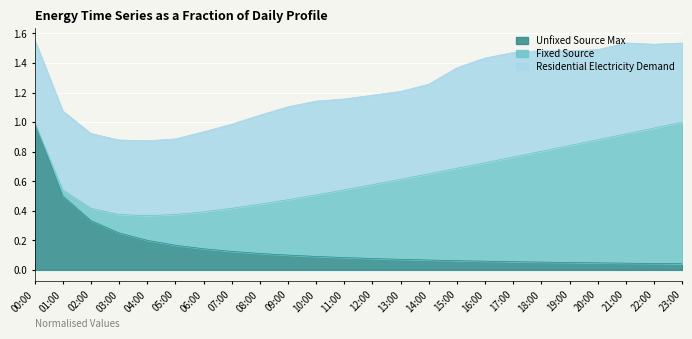

At which category is the sum across all series the highest?

00:00